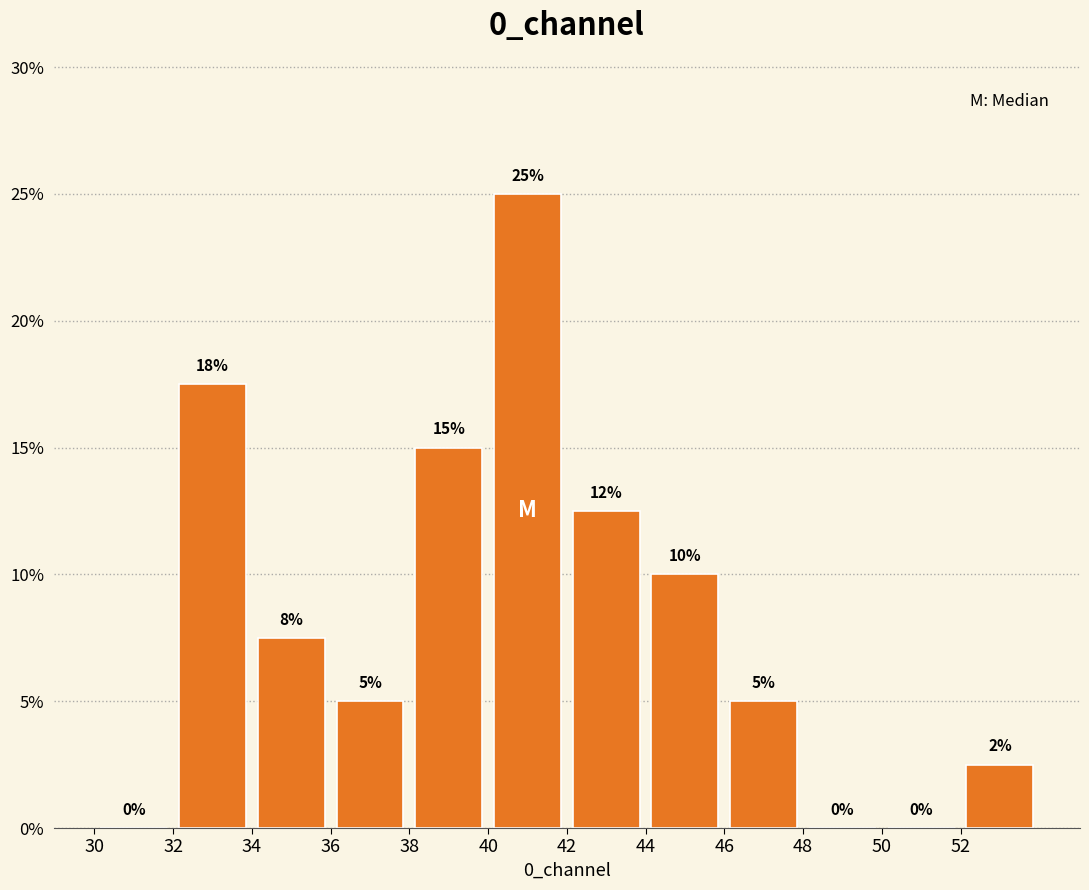

Which range on the x-axis has the tallest bar?

40 to 42